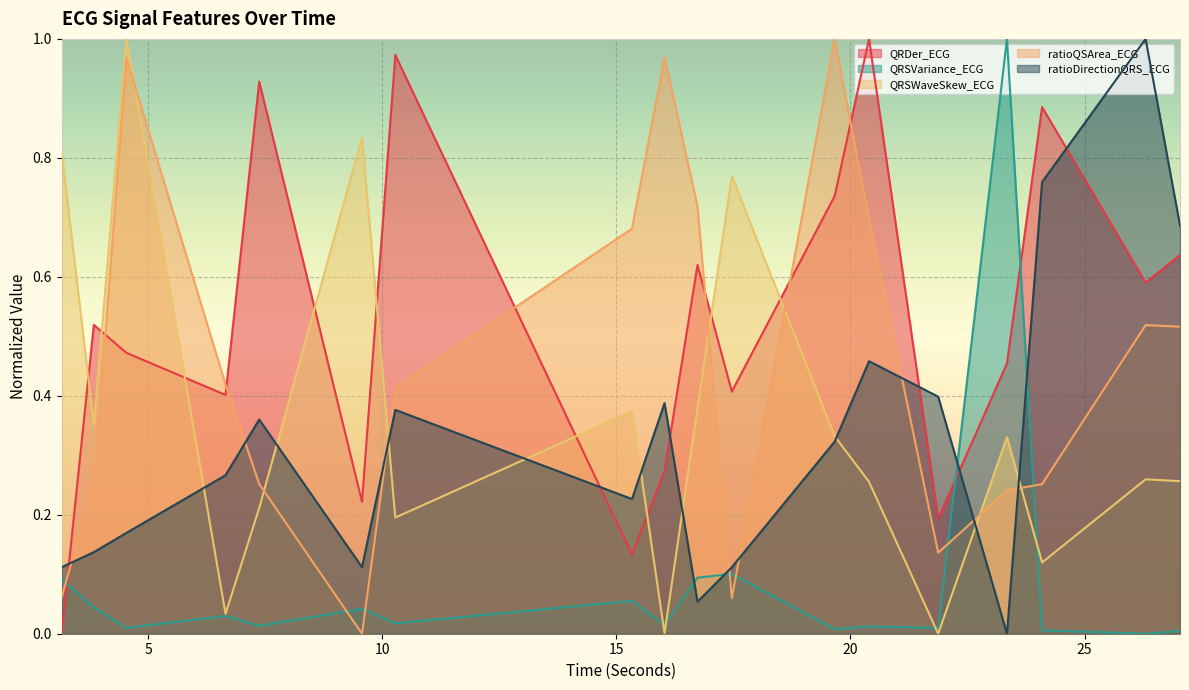

At 26.3046875, list the series in order from largest to smallest.

ratioDirectionQRS_ECG, QRDer_ECG, ratioQSArea_ECG, QRSWaveSkew_ECG, QRSVariance_ECG